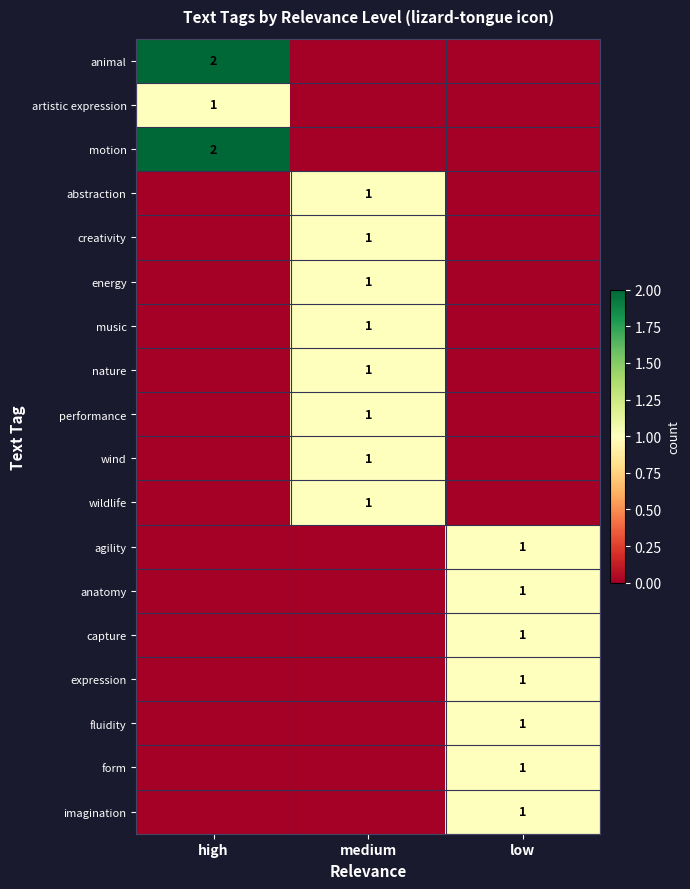

The value of anatomy at low is 1. True or false?

True